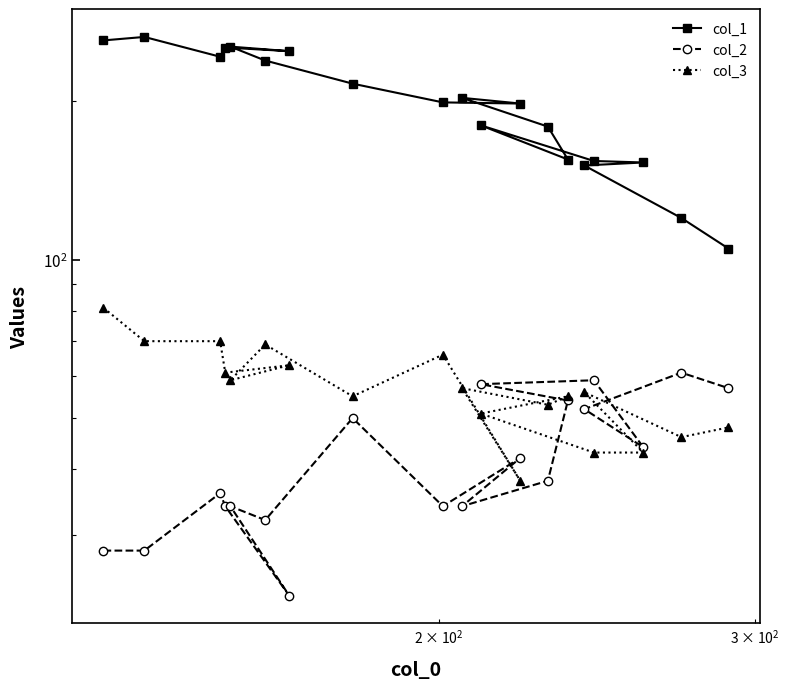

Which series has the widest spread of values?

col_1